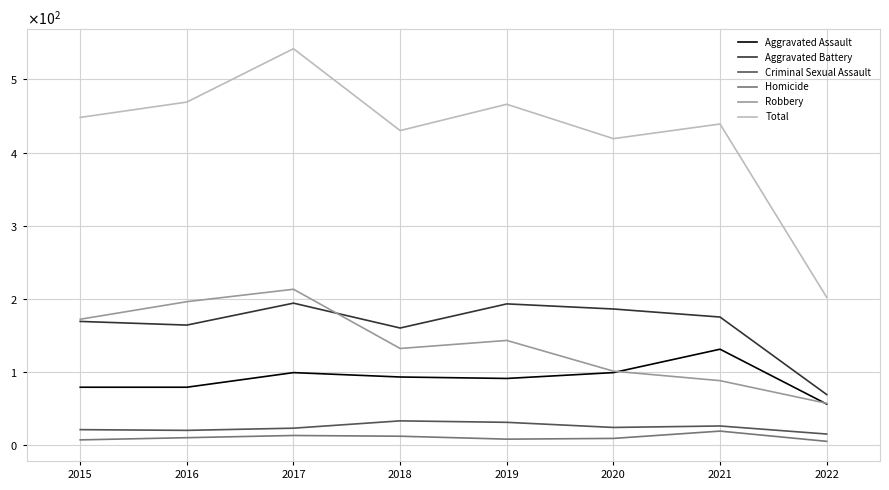

Does the chart display data point markers on the line(s)?

No